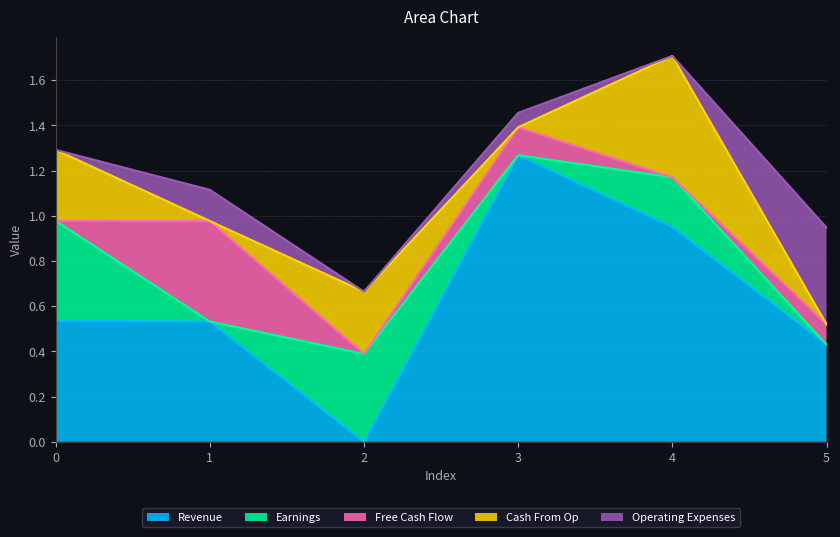

What is the value of the Free Cash Flow point at the 4th from the left?

0.1